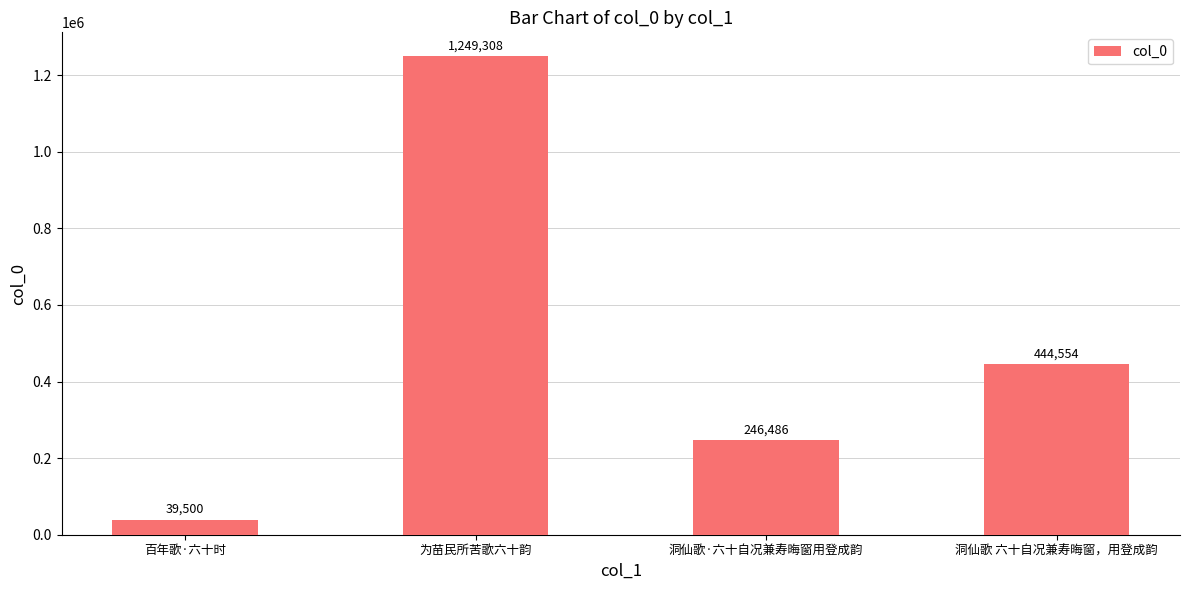

Count the values in the range 246486 to 1249308.

3